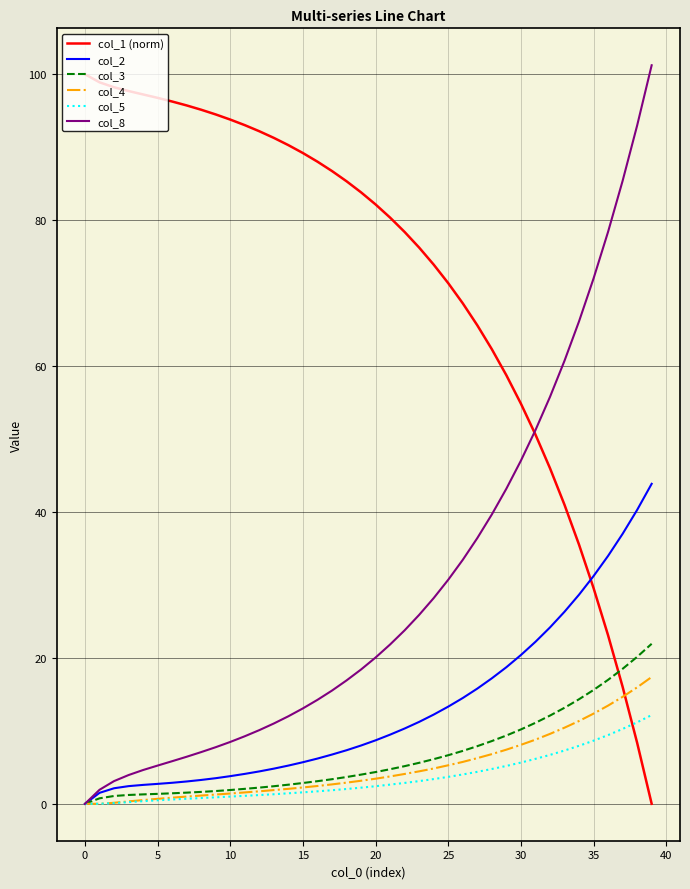

Which series ends up on top after the final intersection of col_3 and col_1 (norm)?

col_3